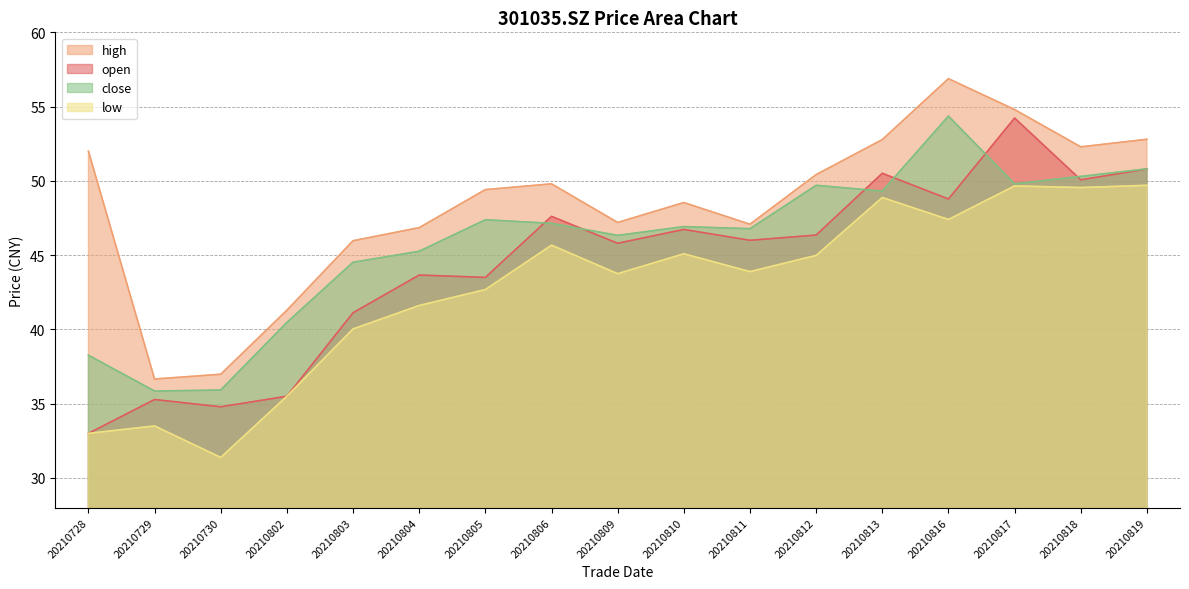

Between which two adjacent categories do open and close first intersect?

20210805 and 20210806